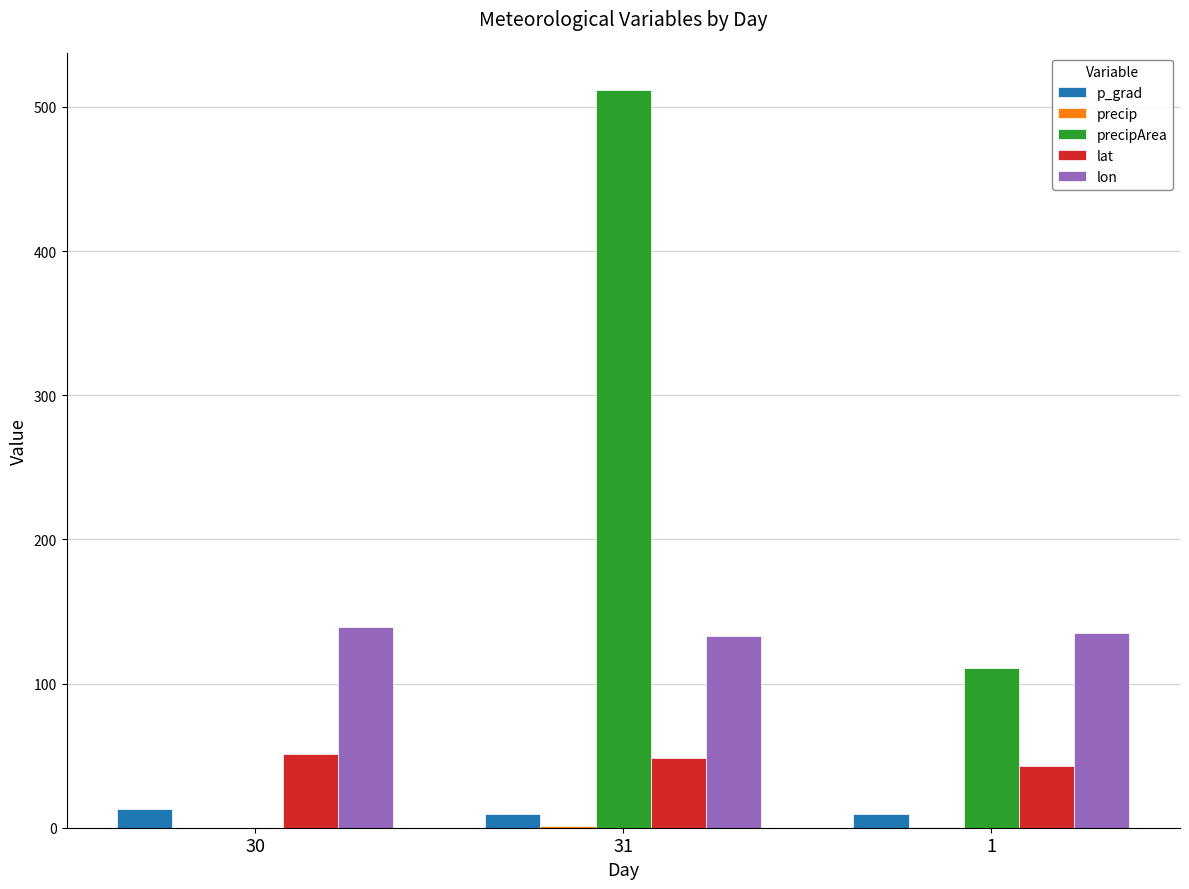

The lon series shows 225.9 at 31. True or false?

False